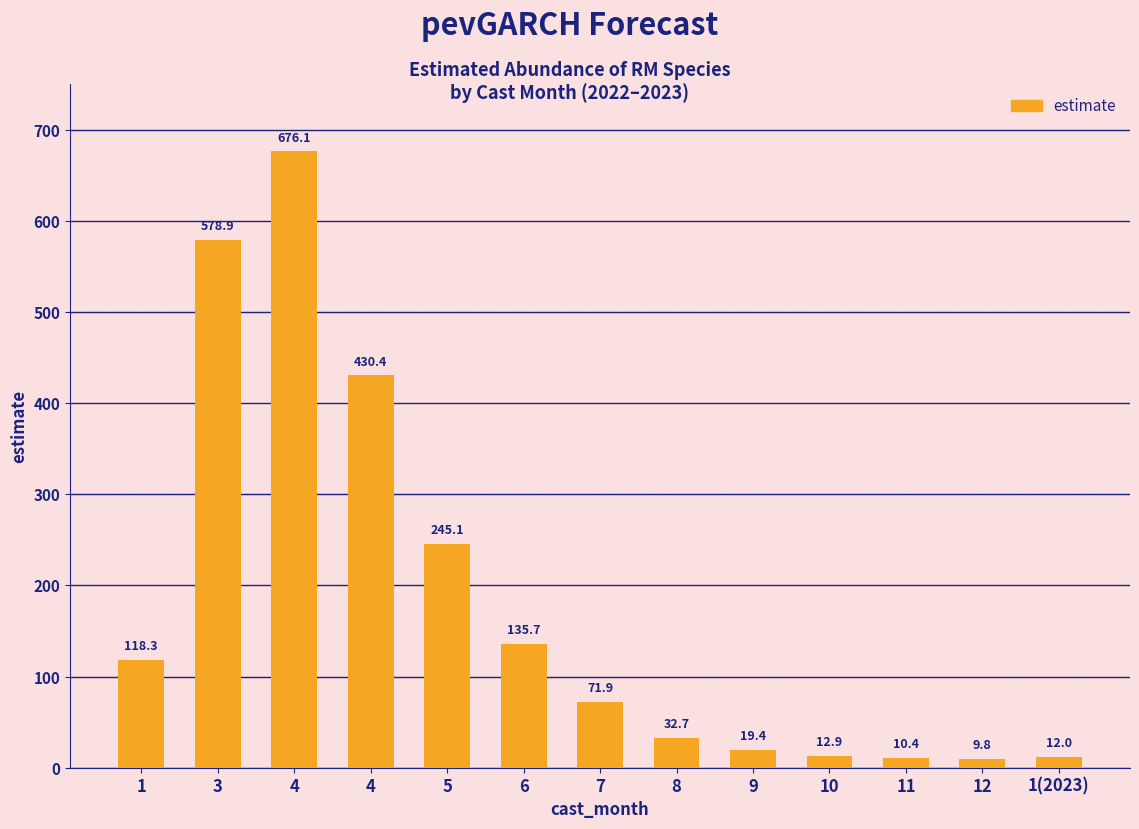

Rank the categories by value from highest to lowest.

4, 3, 4, 5, 6, 1, 7, 8, 9, 10, 1(2023), 11, 12